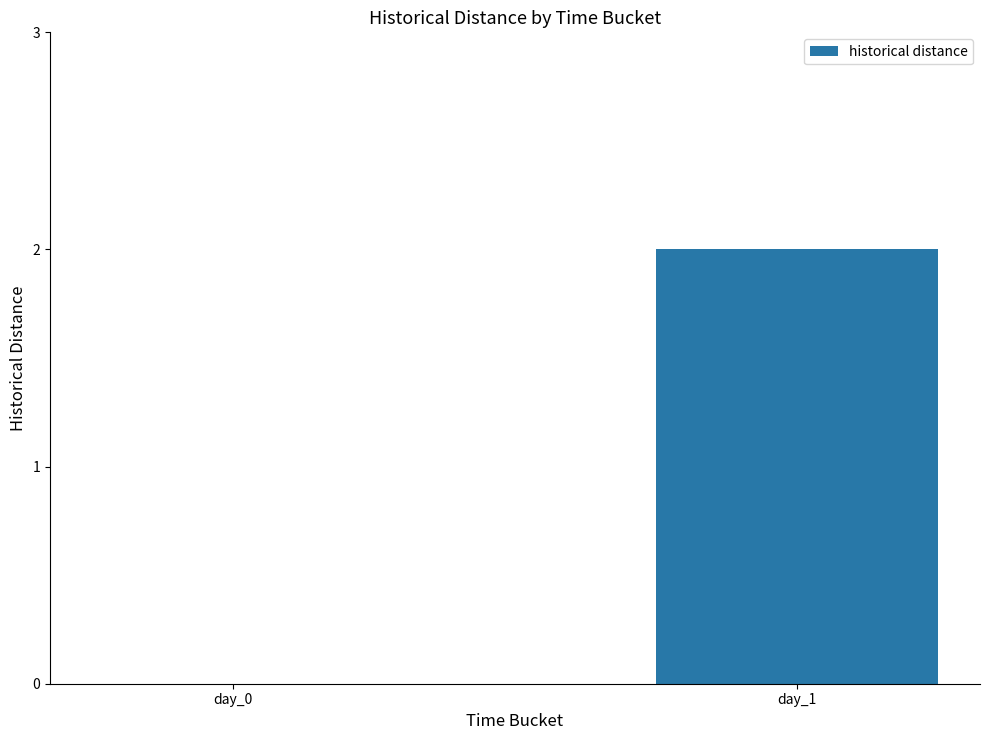

Which label corresponds to the largest value in the chart?

day_1